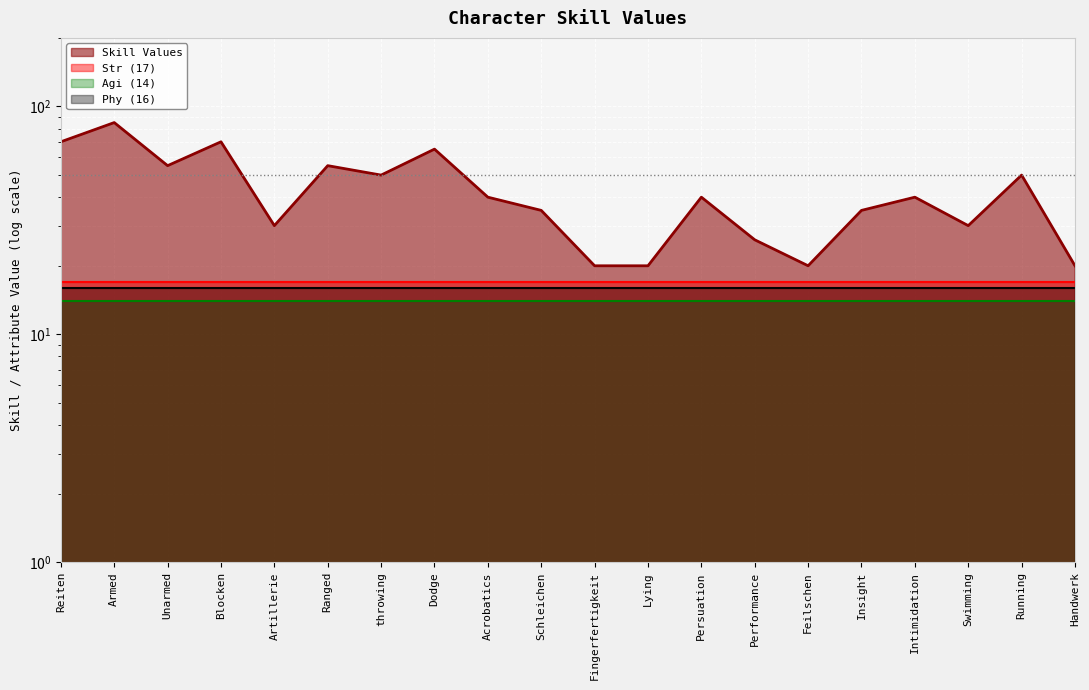

What is the value of the 9th point from the left?

40